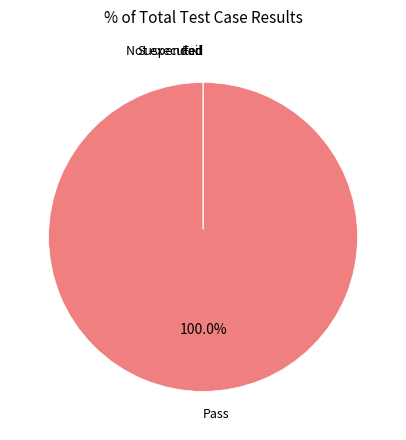

Combined, do Not executed and Suspended account for over 50%?

No